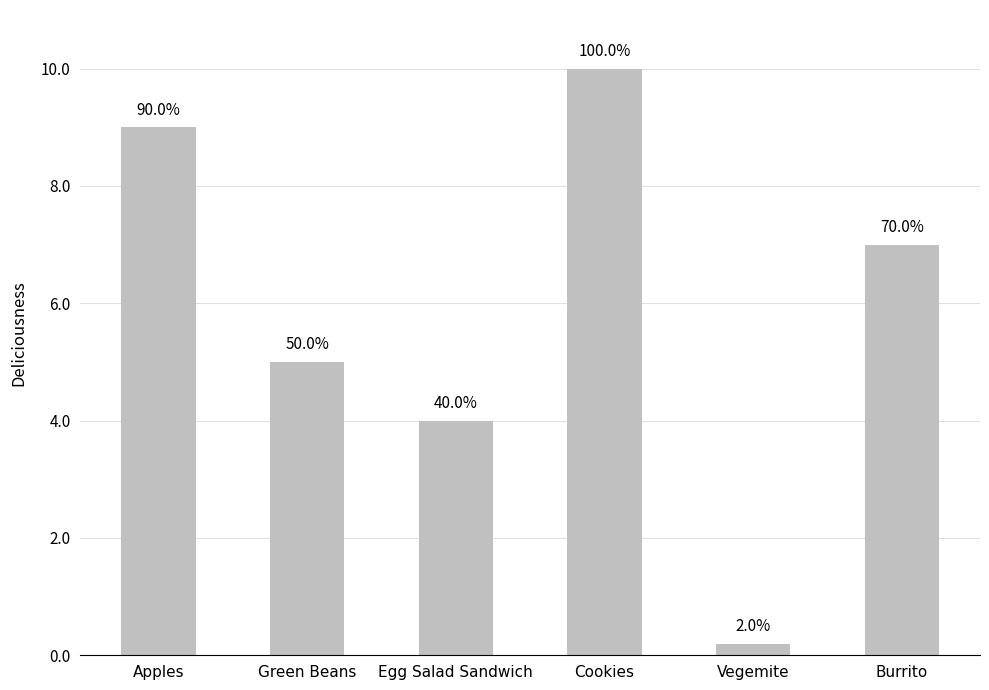

How many bars are there in total?

6